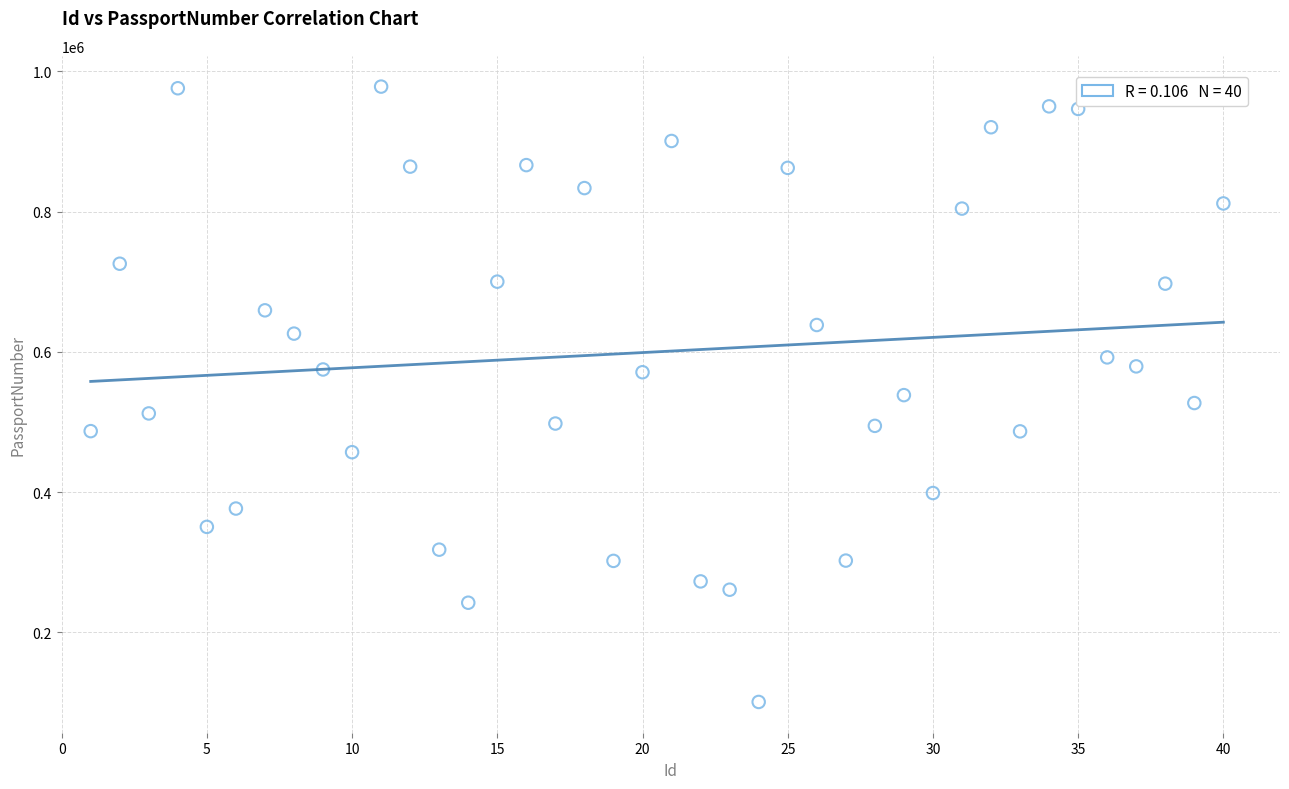

What is the range of Y values (max minus min)?

877873